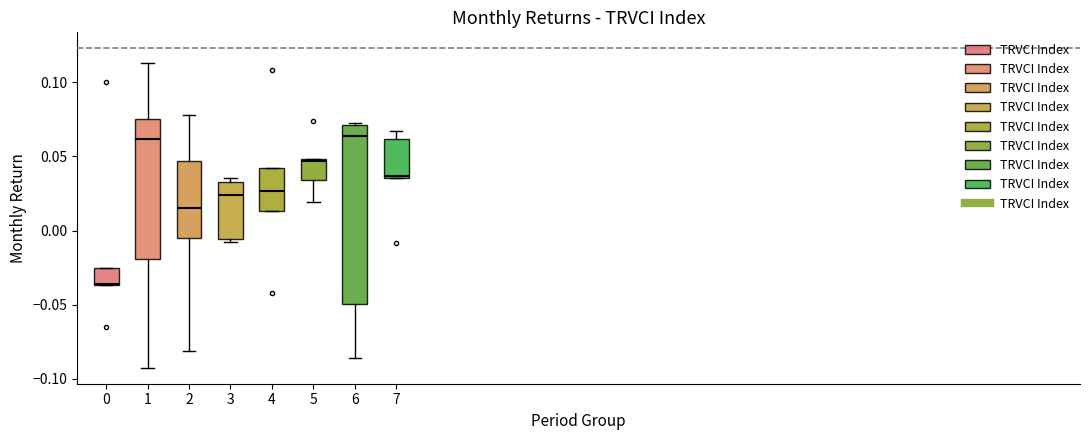

Reading left to right, read every box against the y-axis: the position of its median line, the range the box covers, and the ends of its whiskers. The values are not printed on the chart, so give them approximately, as read against the axis.

0: median -0.035, box -0.035 to -0.025, whiskers -0.035 to -0.025
1: median 0.060, box -0.020 to 0.075, whiskers -0.095 to 0.115
2: median 0.015, box -0.005 to 0.045, whiskers -0.080 to 0.080
3: median 0.025, box -0.005 to 0.035, whiskers -0.010 to 0.035 (just above the box's upper edge)
4: median 0.025, box 0.015 to 0.040, whiskers 0.015 to 0.040
5: median 0.045, box 0.035 to 0.050, whiskers 0.020 to 0.050
6: median 0.065, box -0.050 to 0.070, whiskers -0.085 to 0.070
7: median 0.035, box 0.035 to 0.060, whiskers 0.035 to 0.070